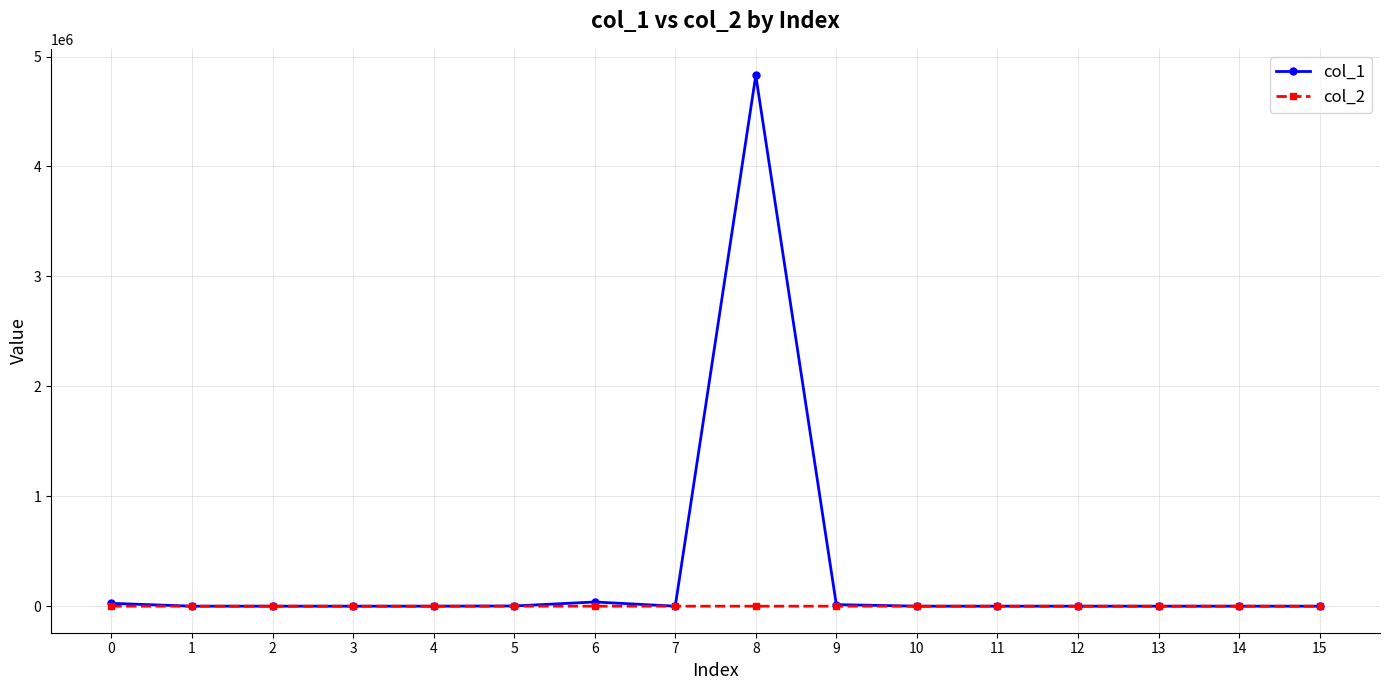

Which series has the widest spread of values?

col_1